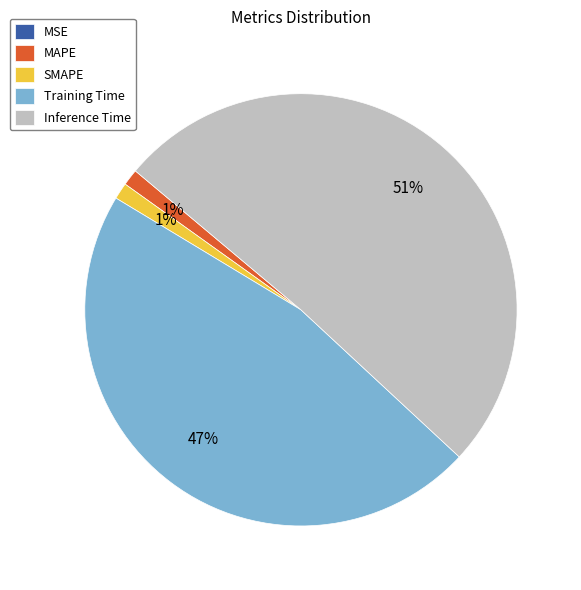

Do Inference Time and MAPE together represent more than half of the pie?

Yes